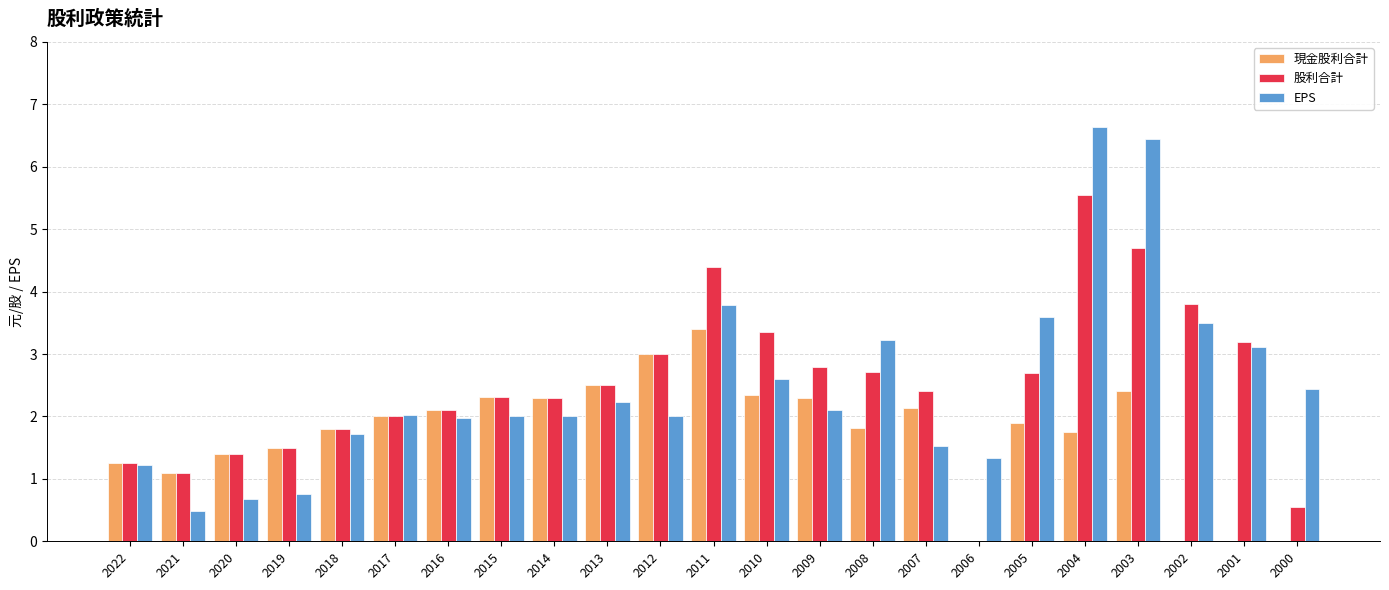

Where is 現金股利合計 nearest to the value 1?

2021